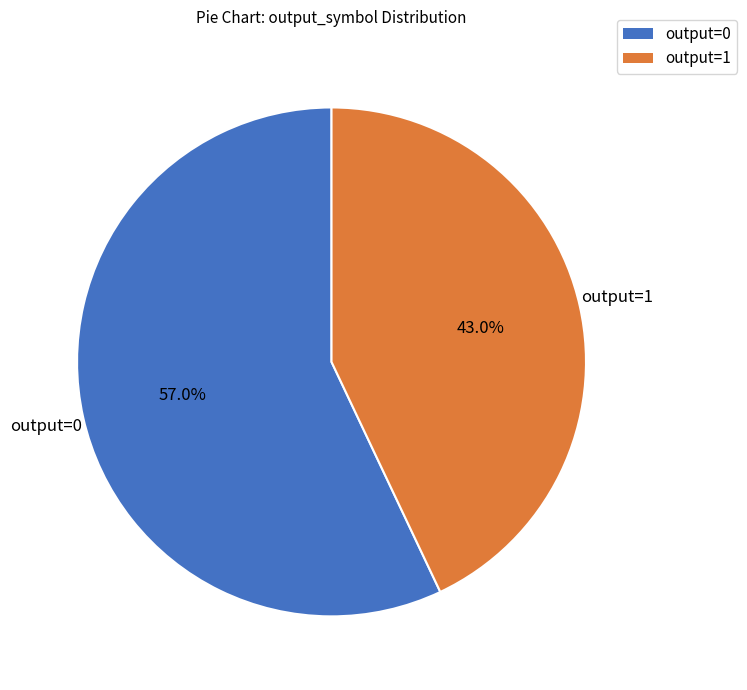

To the nearest percent, what is the average slice percentage?

50%